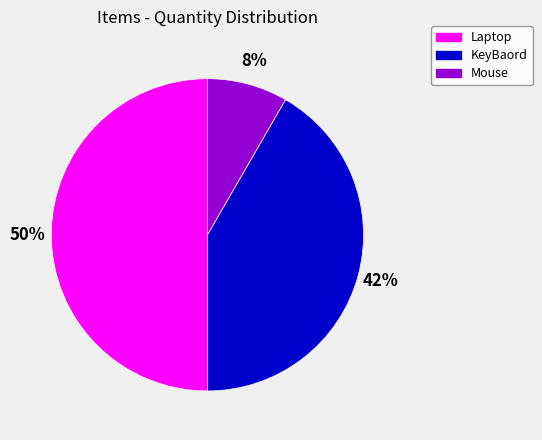

Is the sum of KeyBaord and Laptop greater than half?

Yes